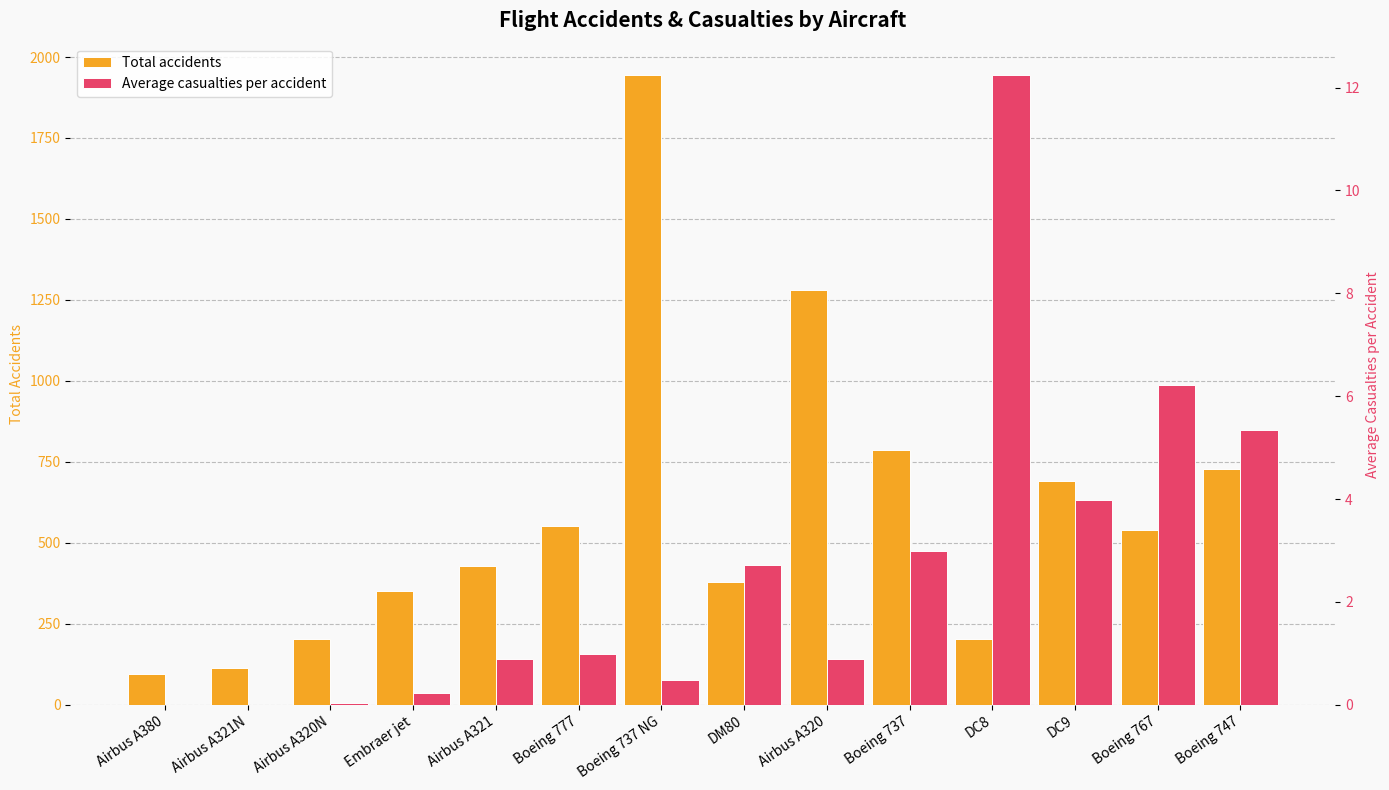

At which label does Total accidents reach its minimum?

Airbus A380